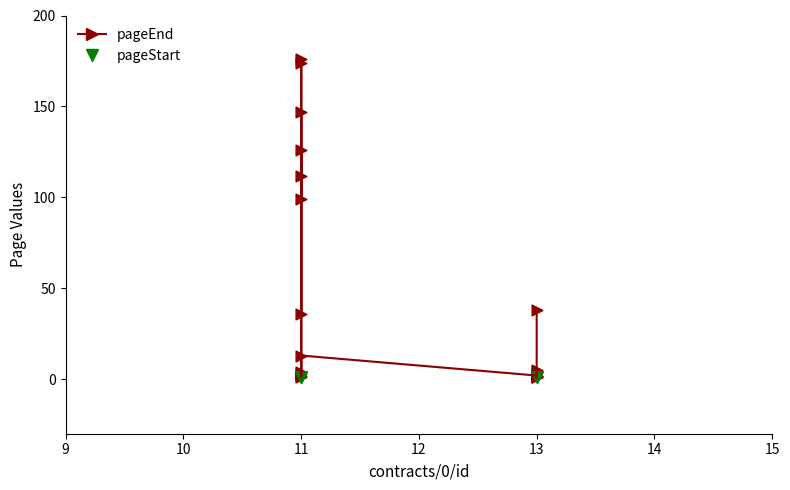

Which series contains the lowest Y value?

pageEnd